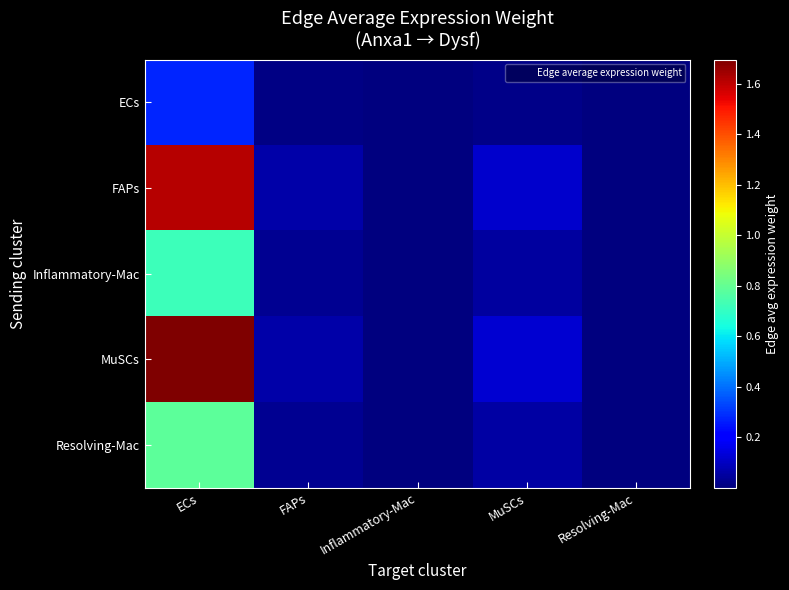

Reading right to left, what are all the values shown in this chart?

ECs: Resolving-Mac=2904.1	MuSCs=194819.2	Inflammatory-Mac=2436.1	FAPs=106285.7	ECs=2736369.4
FAPs: Resolving-Mac=17092.6	MuSCs=1146646.5	Inflammatory-Mac=14338.0	FAPs=625565.1	ECs=16105436.1
Inflammatory-Mac: Resolving-Mac=7637.8	MuSCs=512379.5	Inflammatory-Mac=6406.9	FAPs=279534.0	ECs=7196721.4
MuSCs: Resolving-Mac=17998.8	MuSCs=1207437.4	Inflammatory-Mac=15098.1	FAPs=658730.2	ECs=16959286.1
Resolving-Mac: Resolving-Mac=8301.6	MuSCs=556910.3	Inflammatory-Mac=6963.8	FAPs=303828.3	ECs=7822187.5